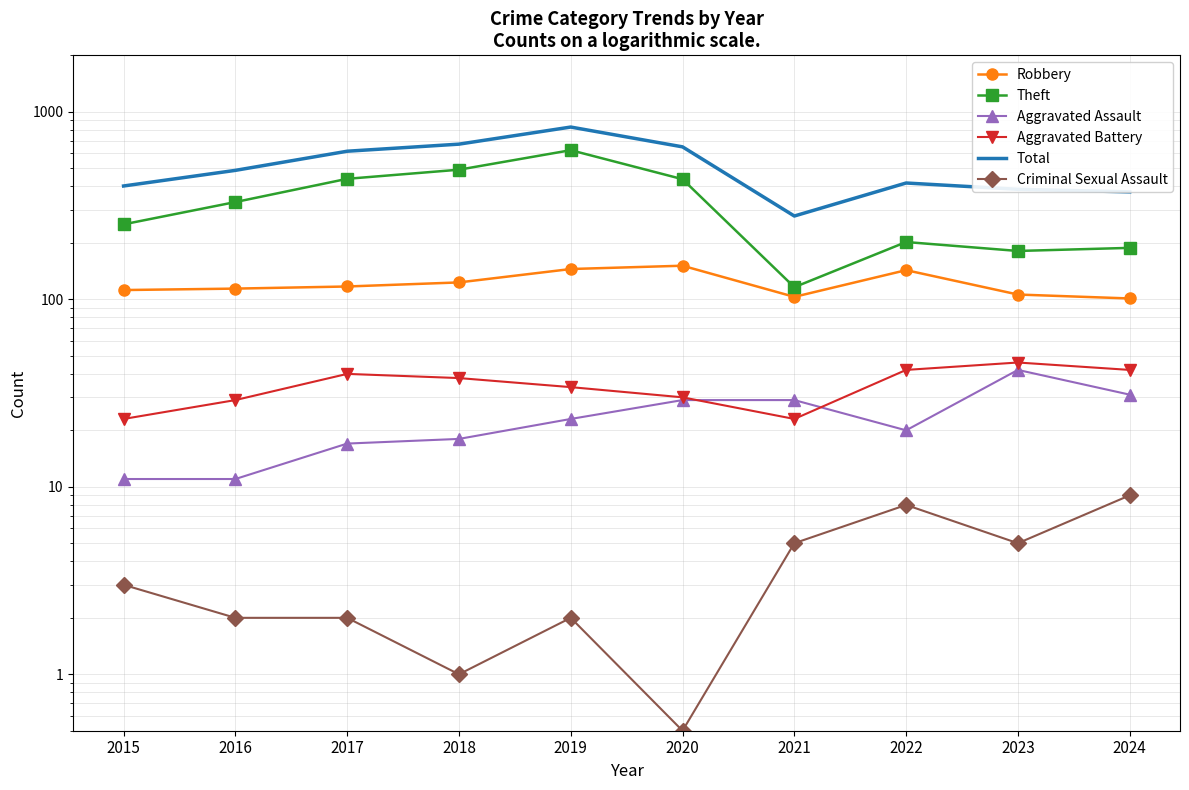

What is the sum of all Theft values?

3259.0